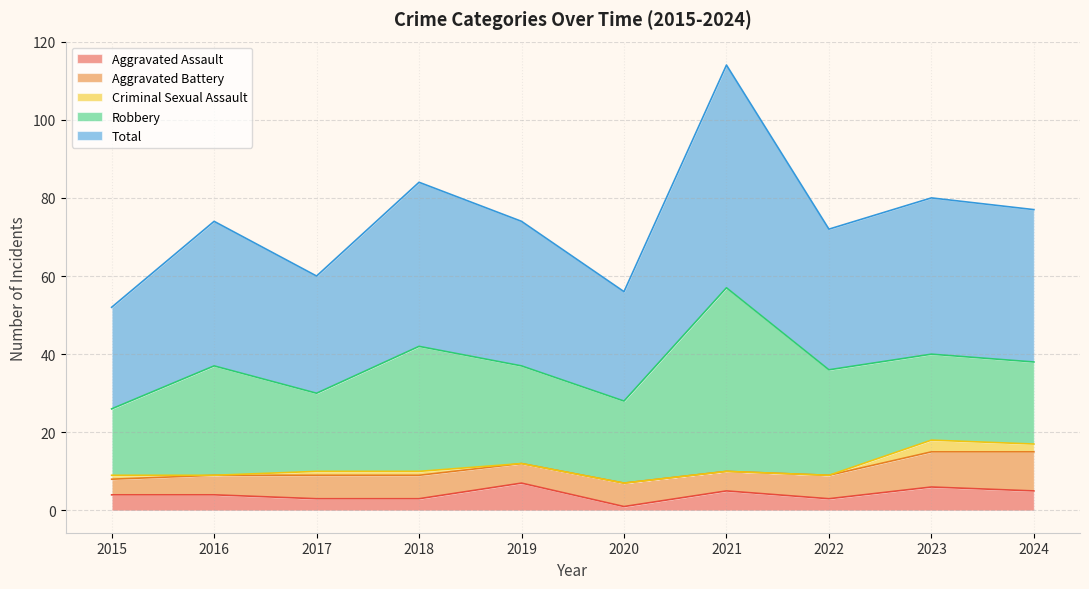

True or false: Criminal Sexual Assault and Aggravated Battery cross at least once.

False